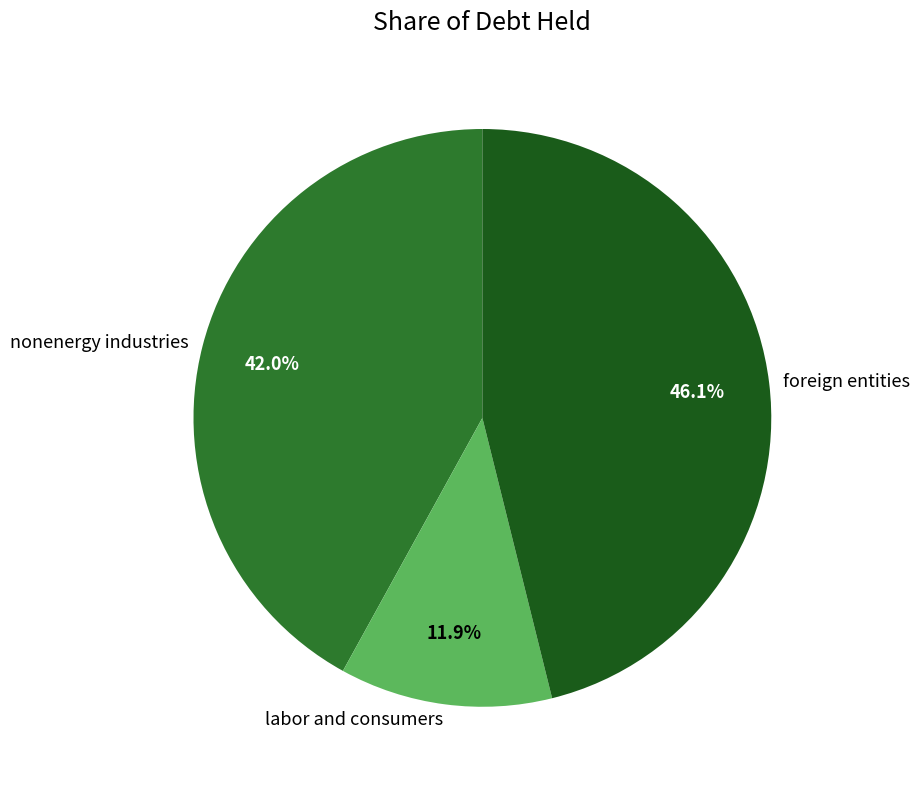

Rank the categories by value from lowest to highest.

labor and consumers, nonenergy industries, foreign entities